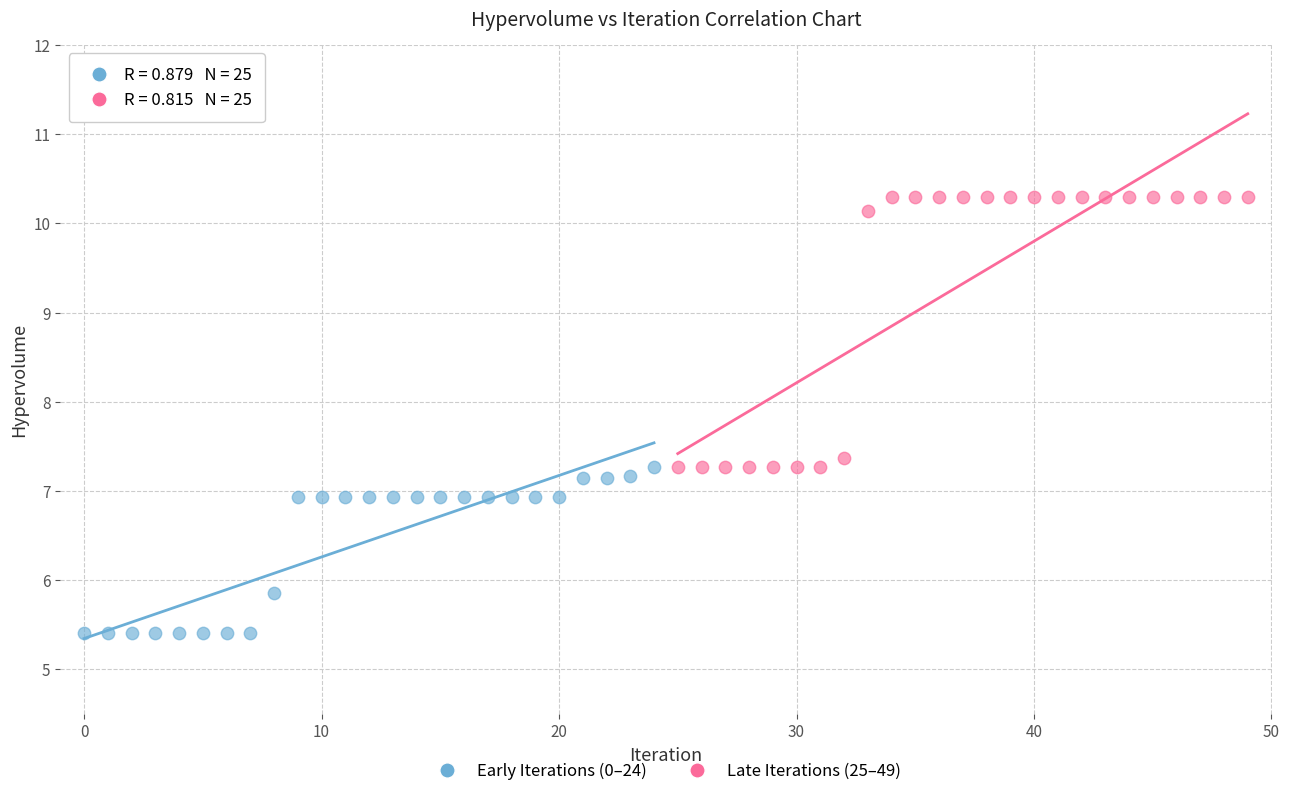

Which series reaches the minimum Y coordinate?

Early Iterations (0–24)